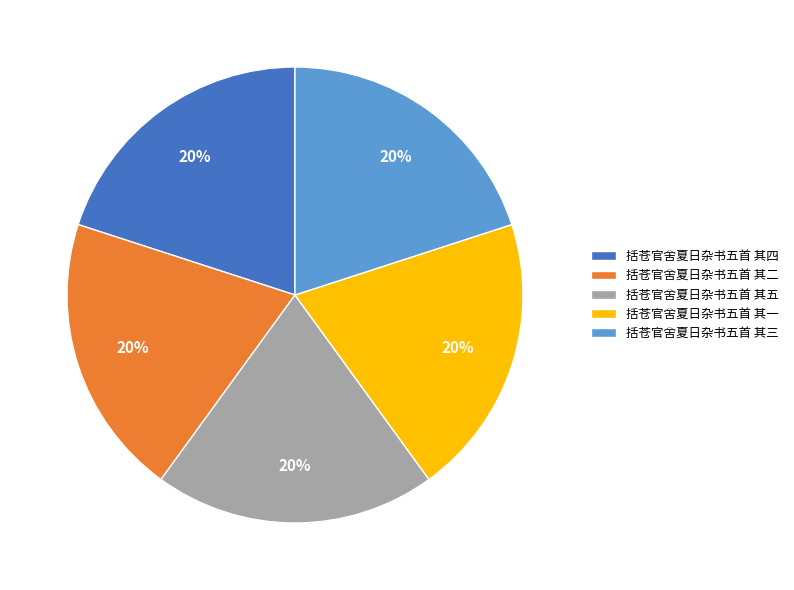

To the nearest percent, what is the combined percentage of 括苍官舍夏日杂书五首 其五 and 括苍官舍夏日杂书五首 其三?

40%